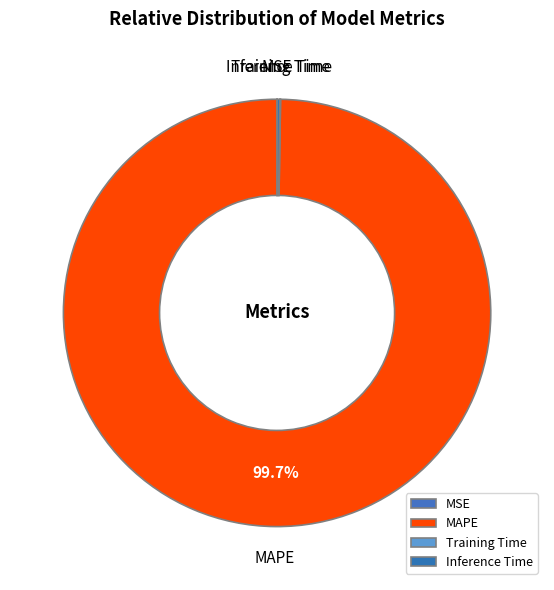

Which slice is the largest?

MAPE